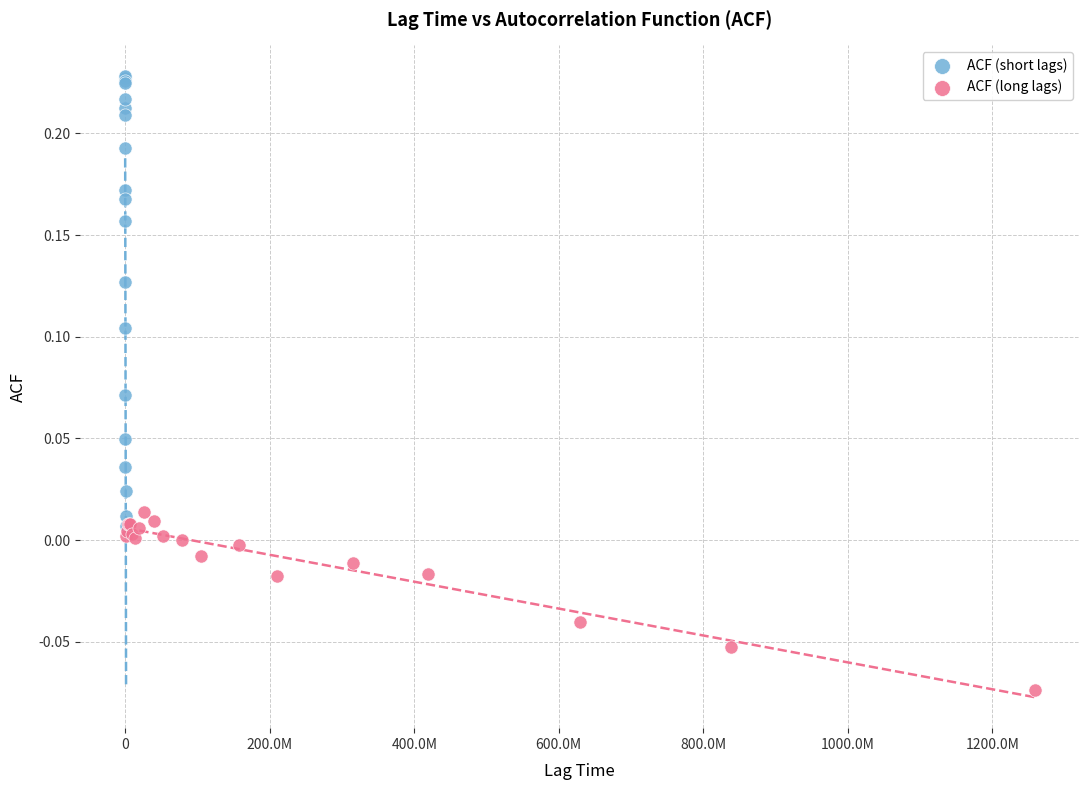

Which series contains the lowest Y value?

ACF (long lags)